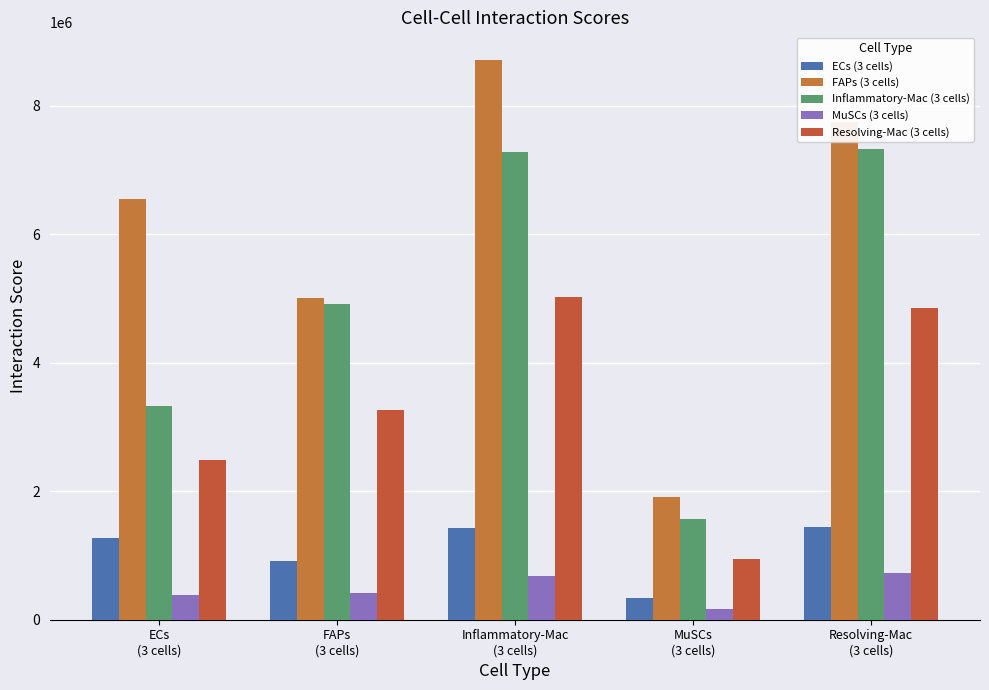

Count the number of data series in this chart.

5